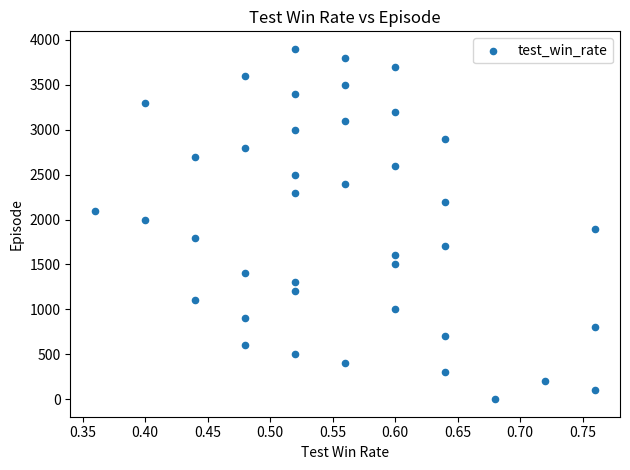

What is the range of Y values (max minus min)?

3900